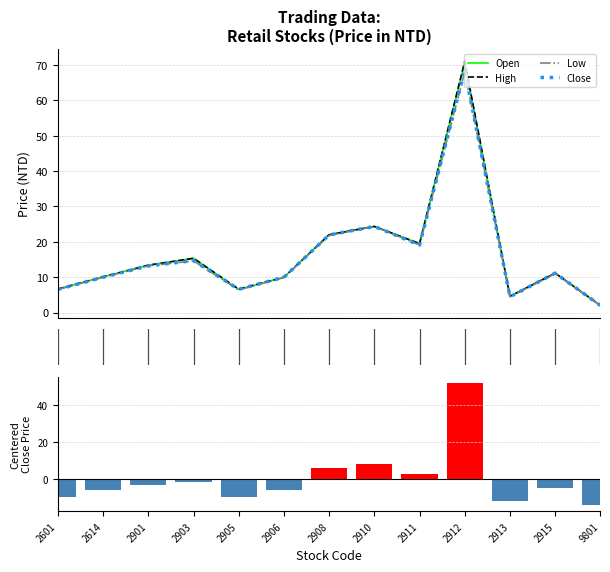

What is the spread (max minus min) of values at 2911?

16.8